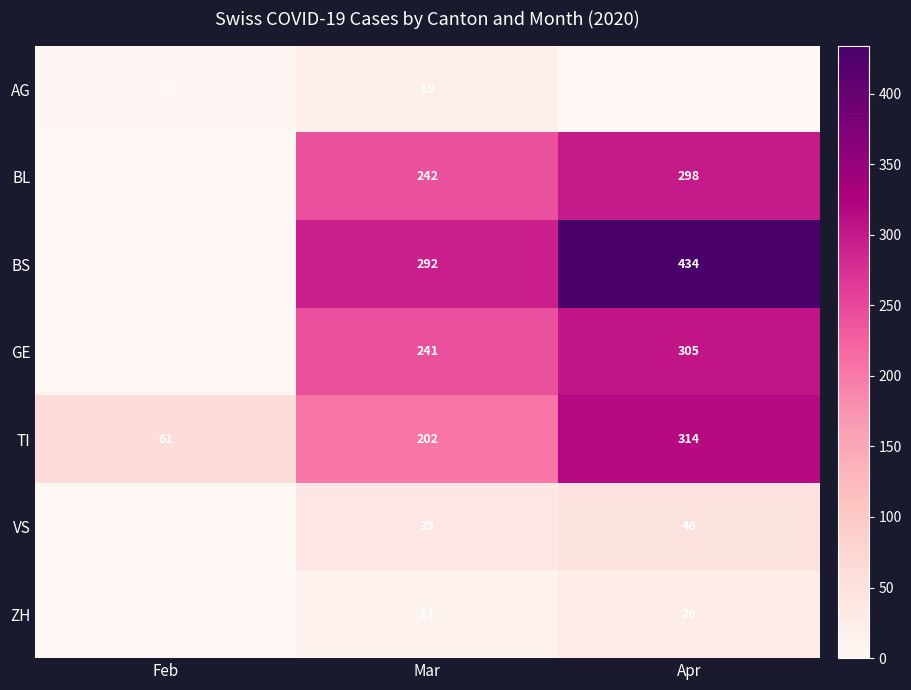

What is the total value across all series at Mar?

1046